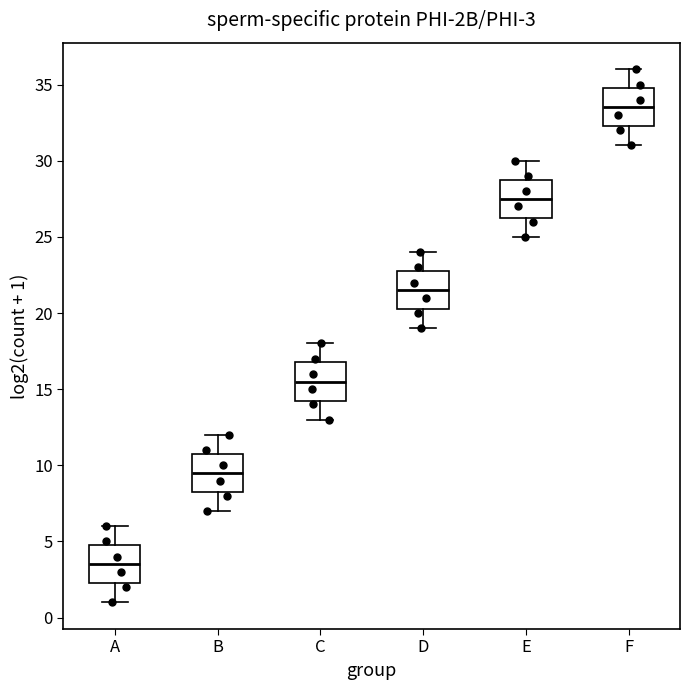

Which box's median line is the highest?

F